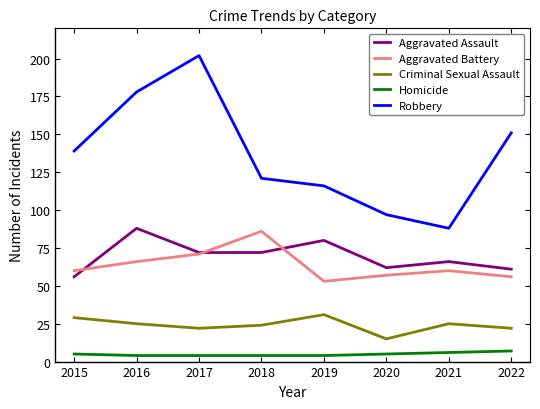

Where is Robbery nearest to the value 145?

2015